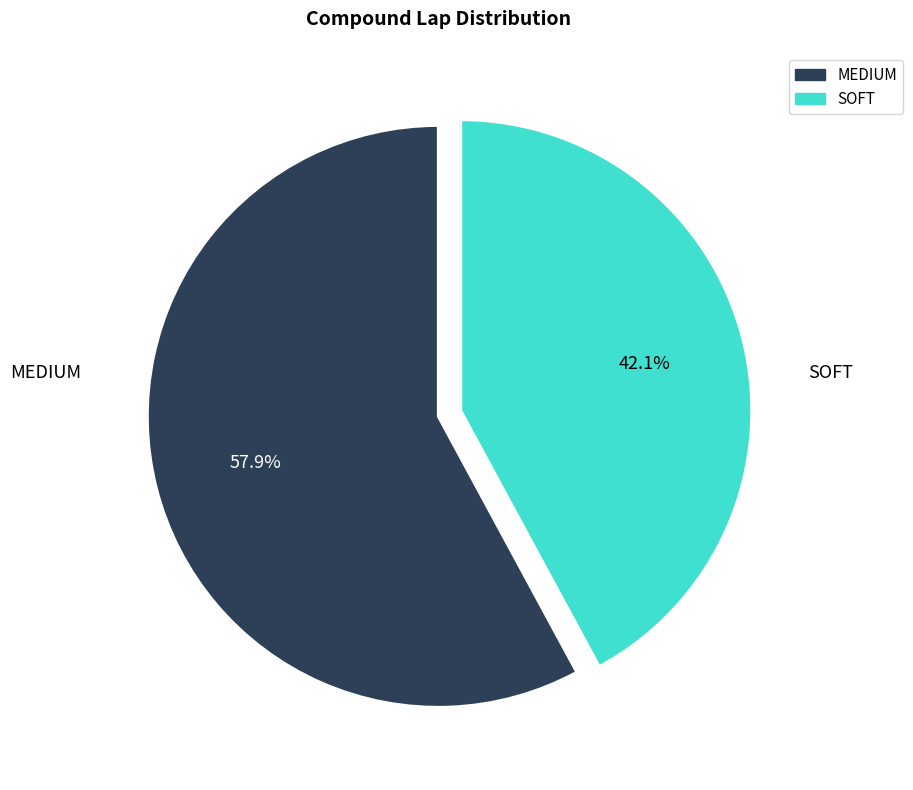

What is the ratio of the value at MEDIUM to the value at SOFT?

1.4